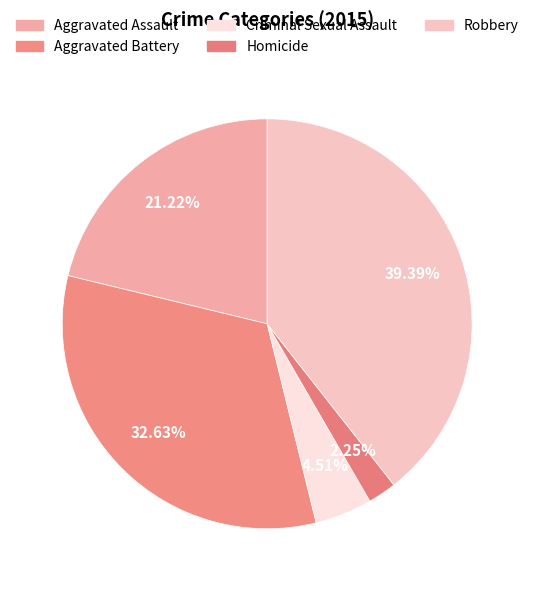

What is the ratio of the value at Homicide to the value at Aggravated Battery?

0.1